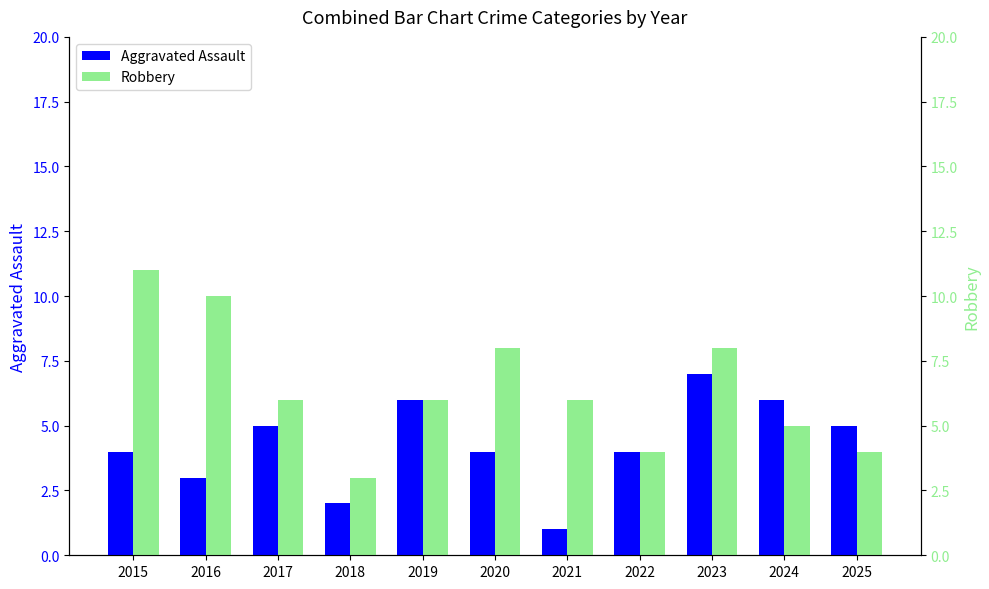

Are the bars horizontal?

No